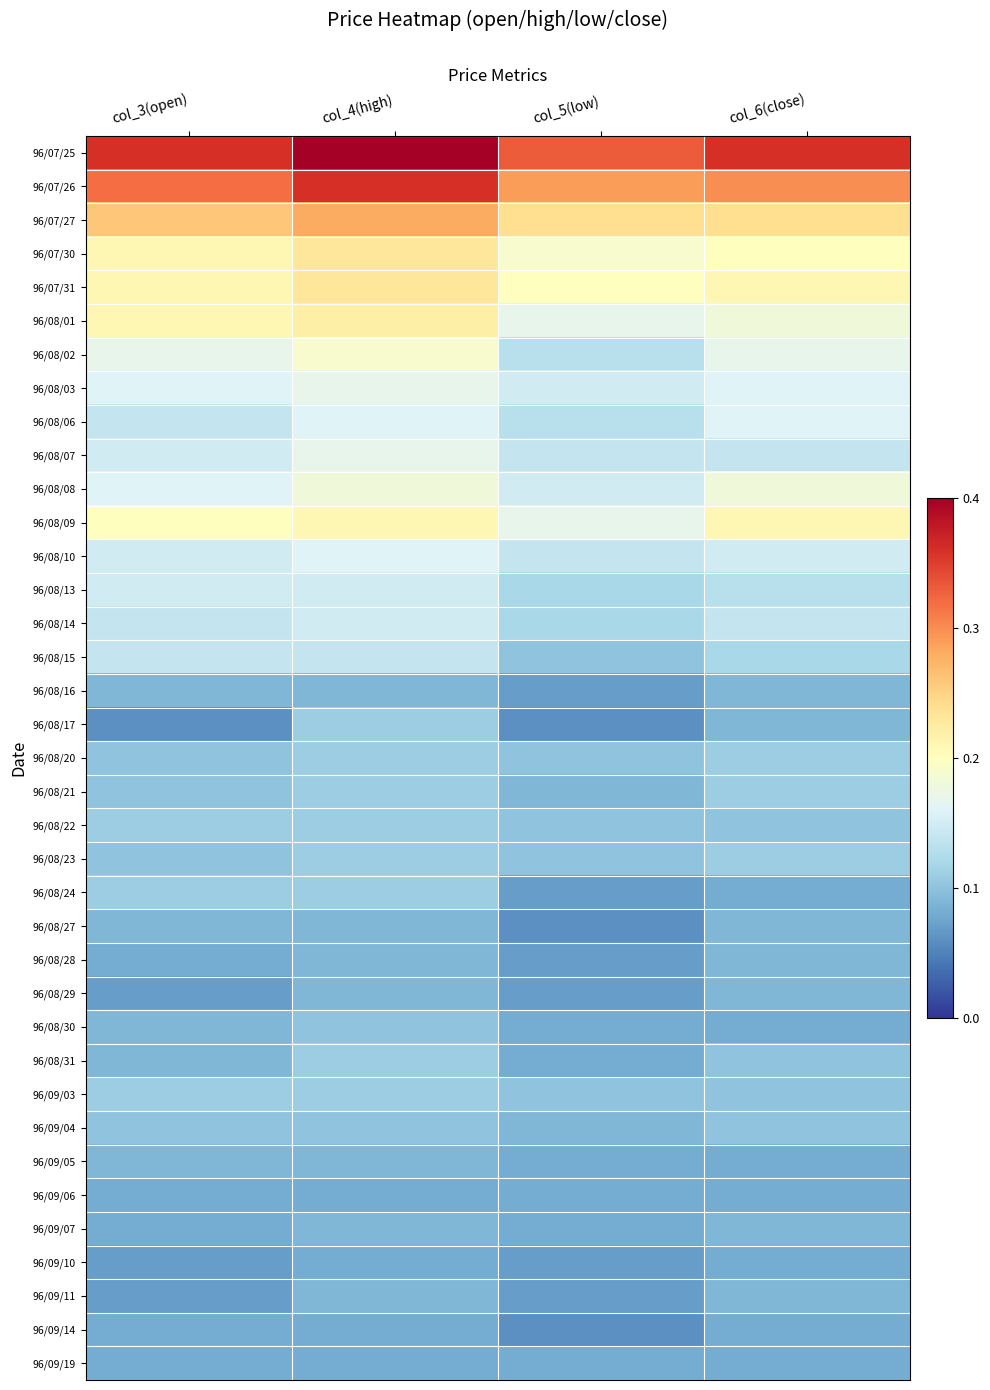

Rank the series by their maximum value, from lowest to highest.

96/09/06, 96/09/10, 96/09/14, 96/09/19, 96/08/16, 96/08/27, 96/08/28, 96/08/29, 96/09/05, 96/09/07, 96/09/11, 96/08/30, 96/09/04, 96/08/17, 96/08/20, 96/08/21, 96/08/22, 96/08/23, 96/08/24, 96/08/31, 96/09/03, 96/08/15, 96/08/13, 96/08/14, 96/08/06, 96/08/10, 96/08/03, 96/08/07, 96/08/08, 96/08/02, 96/08/09, 96/08/01, 96/07/30, 96/07/31, 96/07/27, 96/07/26, 96/07/25